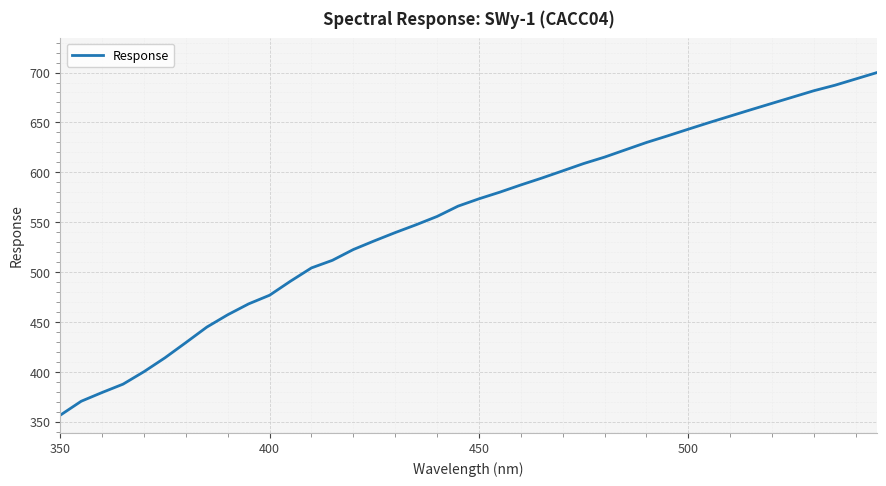

What is the greatest value displayed?

699.9